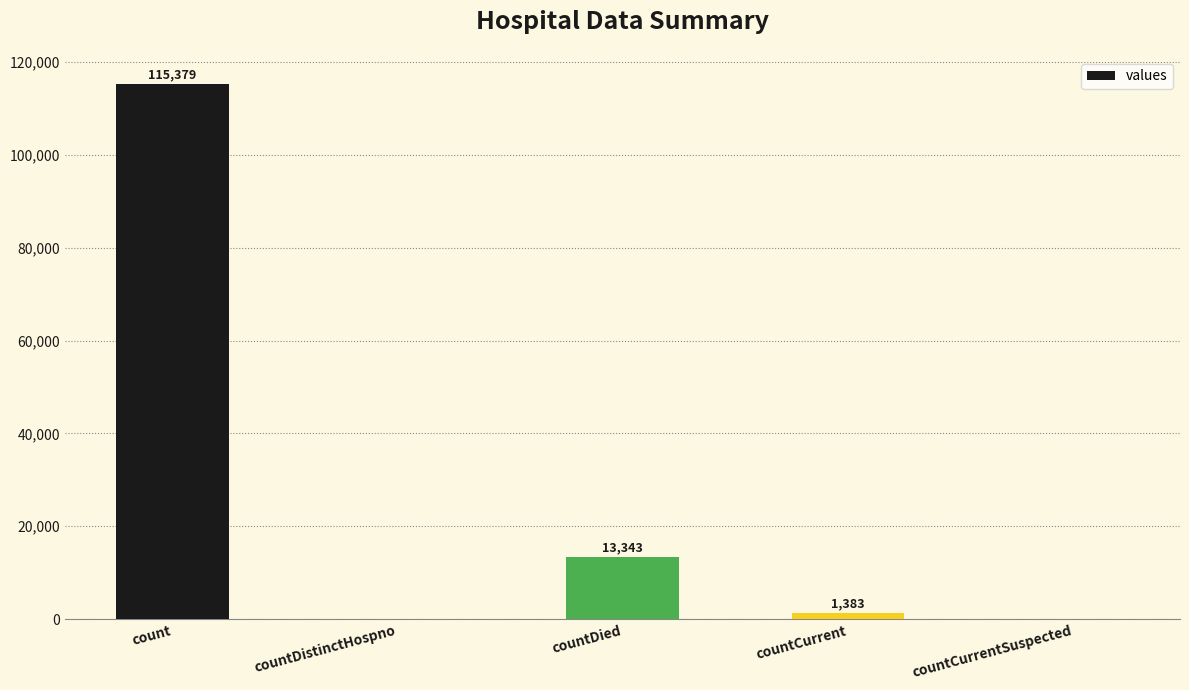

Are the bars horizontal?

No